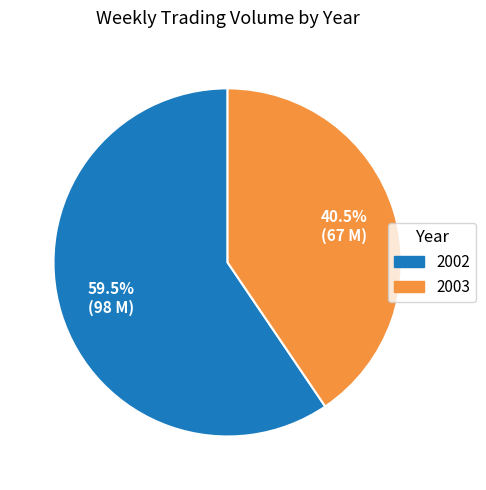

What is the ratio of the value at 2002 to the value at 2003?

1.5